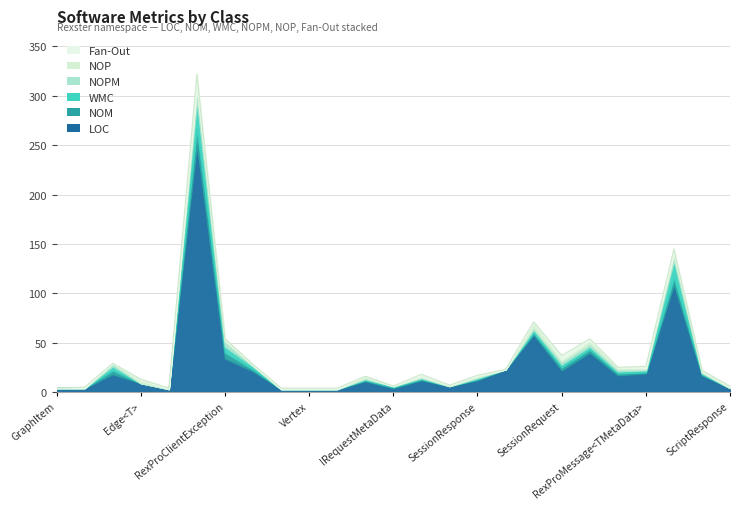

How many data points in NOPM are above 1?

8